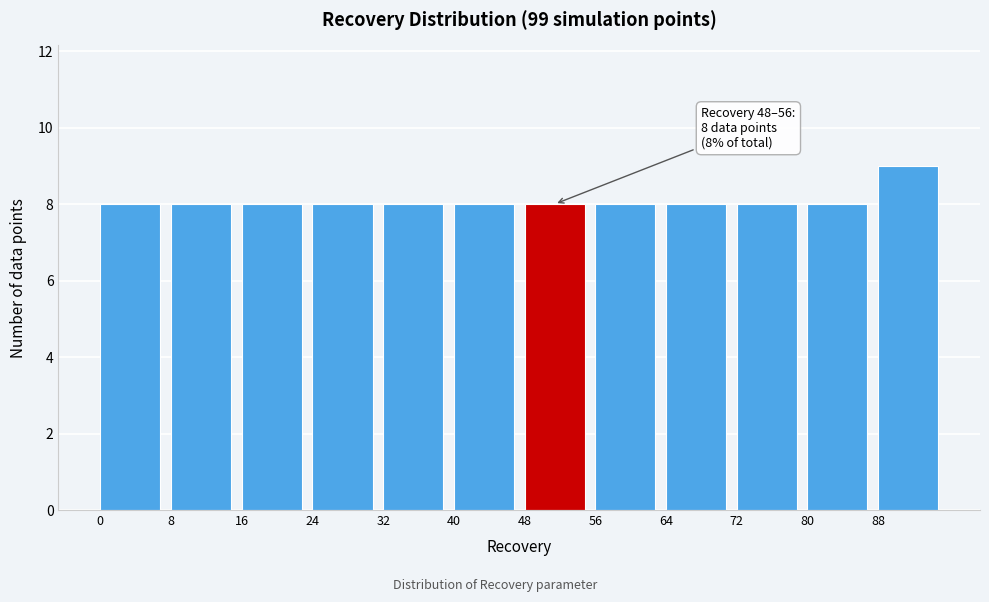

Over which range of the x-axis is the bar tallest?

88 to 96